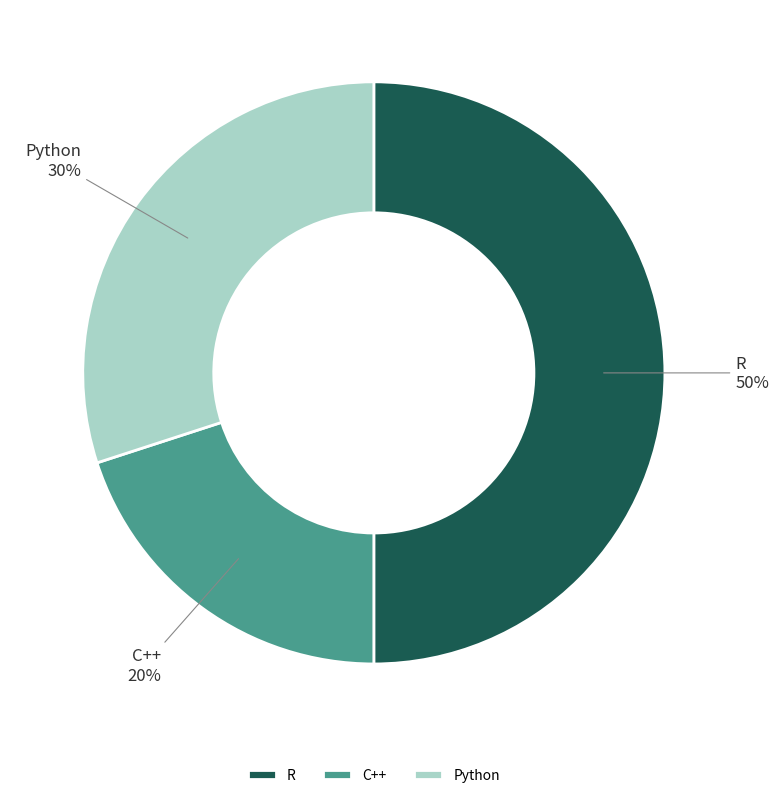

True or false: R accounts for 56% of the total.

False